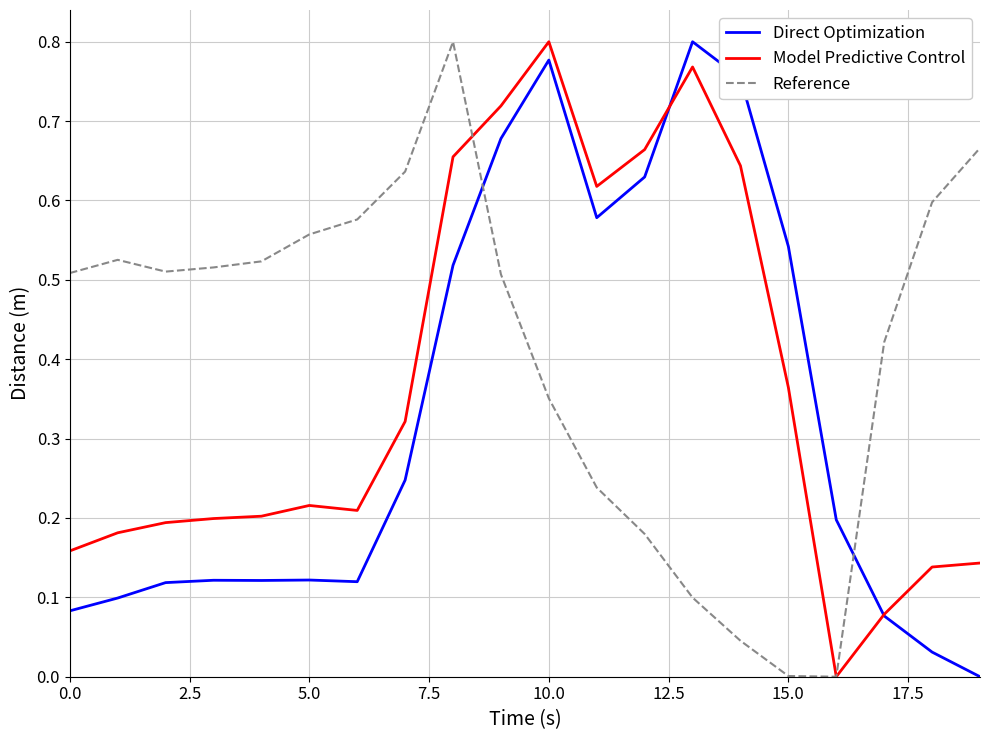

Which series ends up on top after the final intersection of Direct Optimization and Reference?

Reference